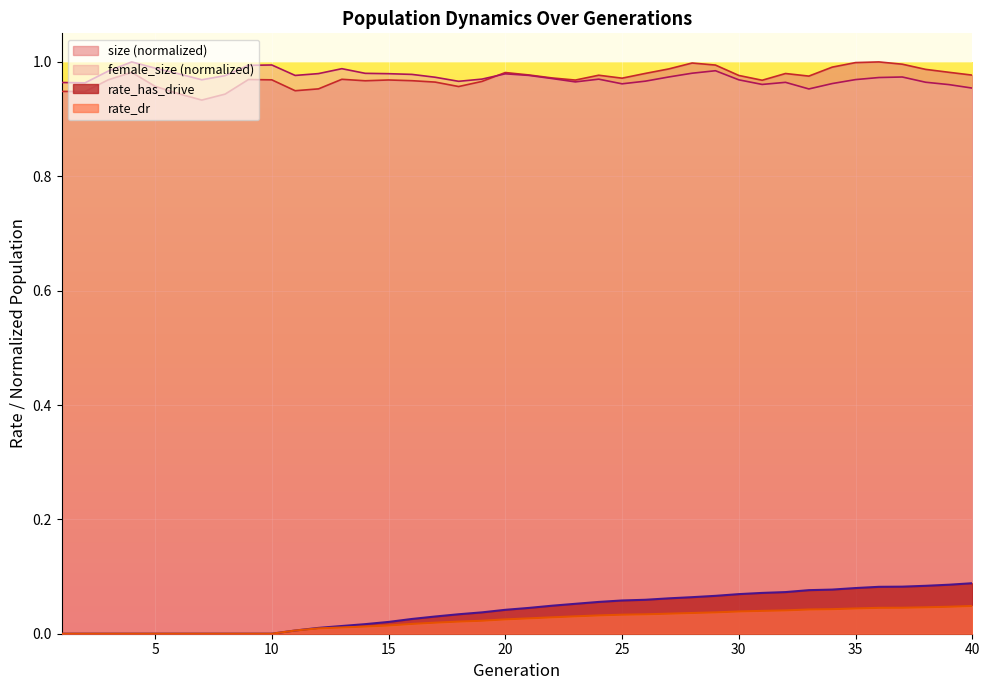

True or false: rate_has_drive and rate_dr cross at least once.

False